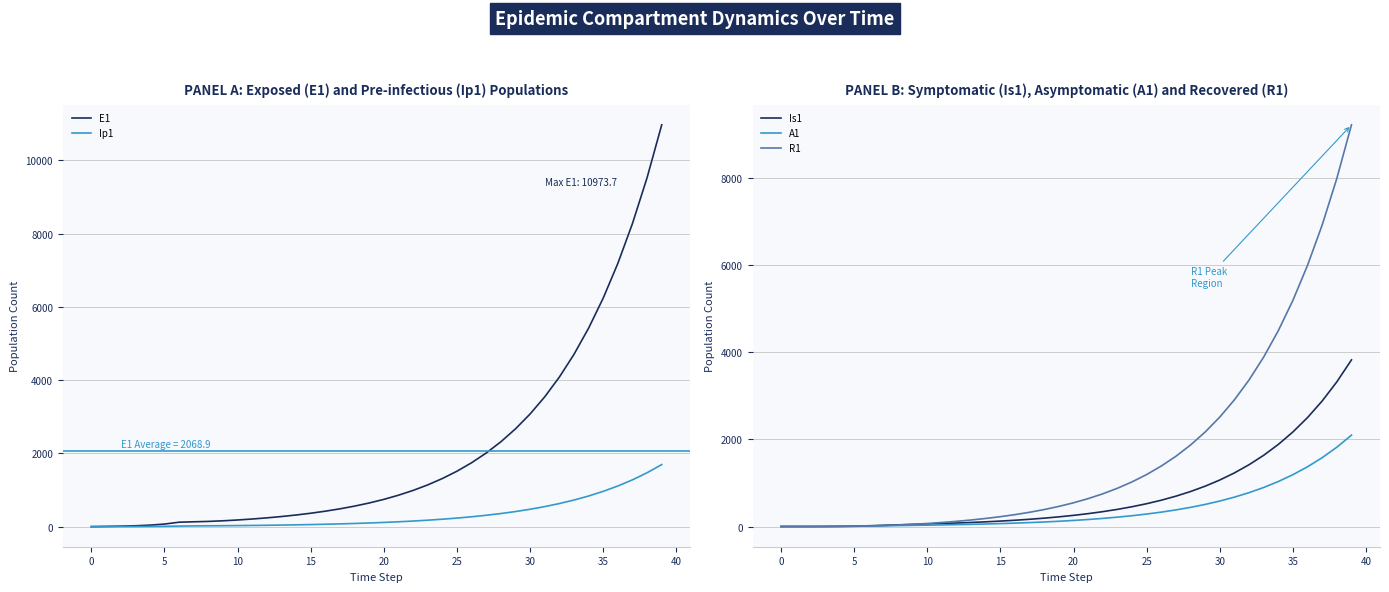

The Is1 series shows 95.5 at 13. True or false?

True